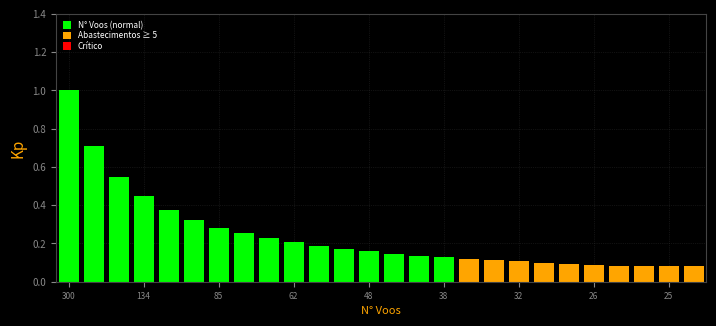

What is the maximum value shown in the chart?

1.0